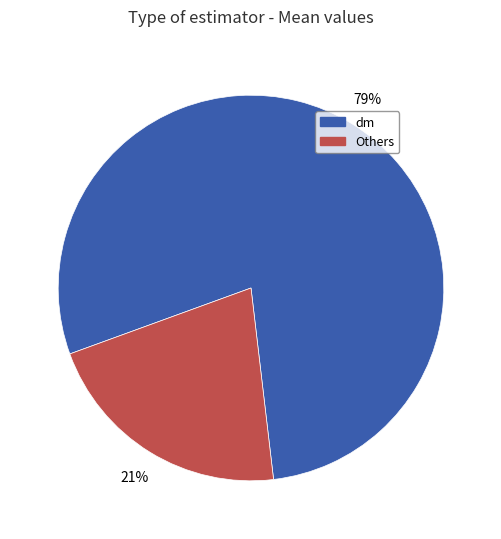

Is there a majority slice in this chart?

Yes